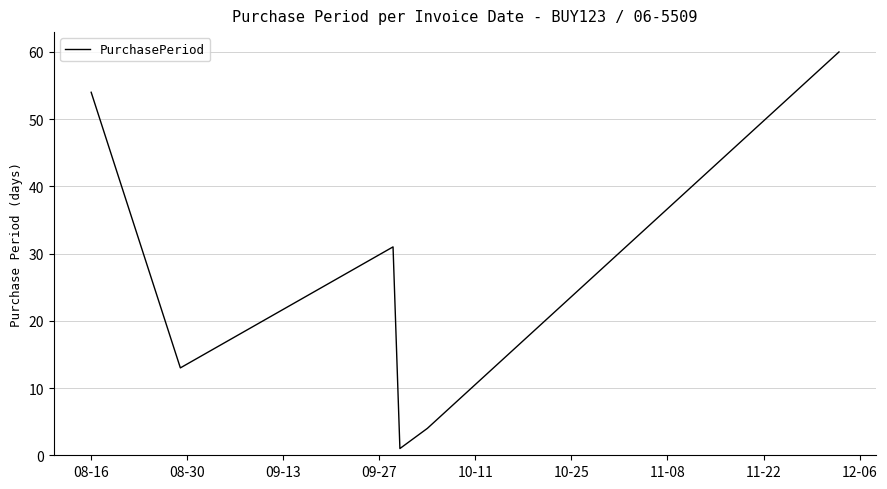

Is this an area chart (filled region under the line)?

No